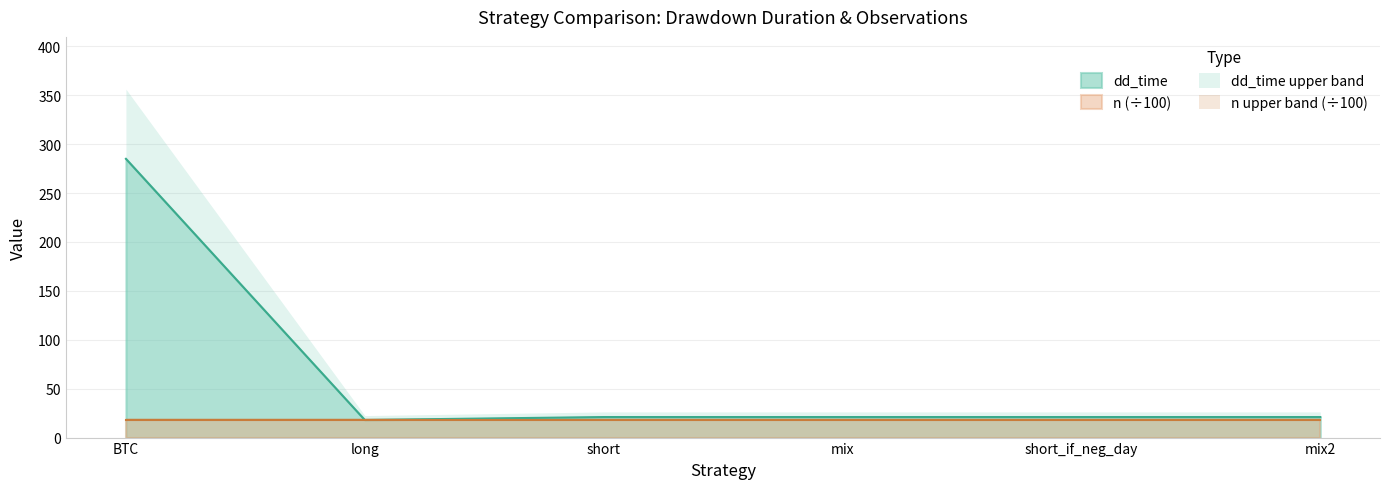

At which category does the data reach its first local valley?

long